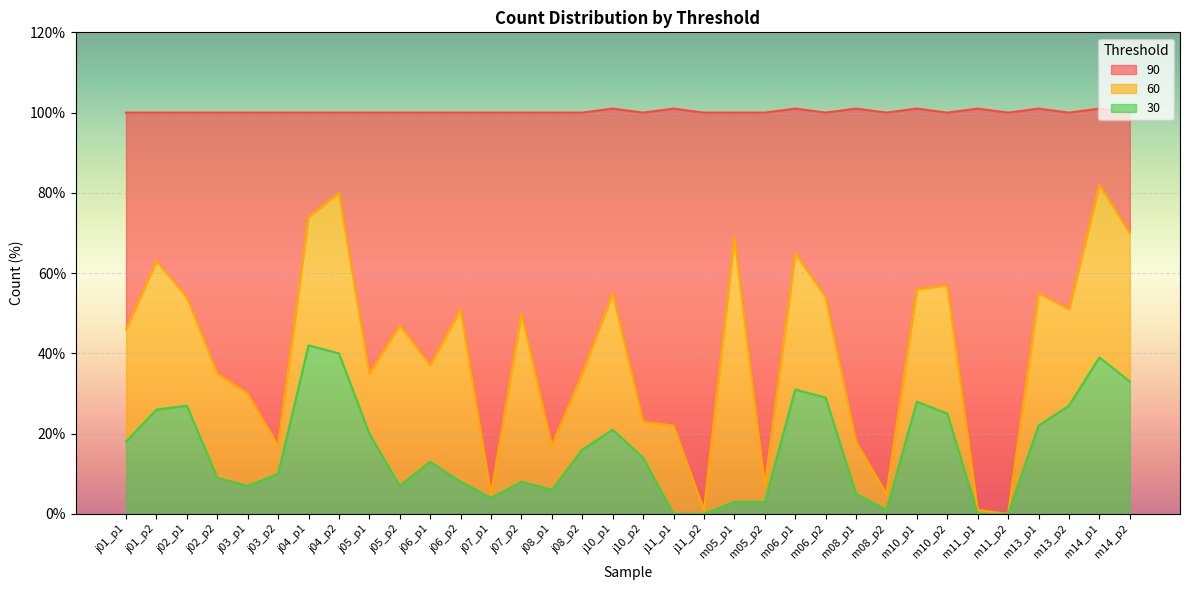

Which category has the lowest value across all series?

j11_p1